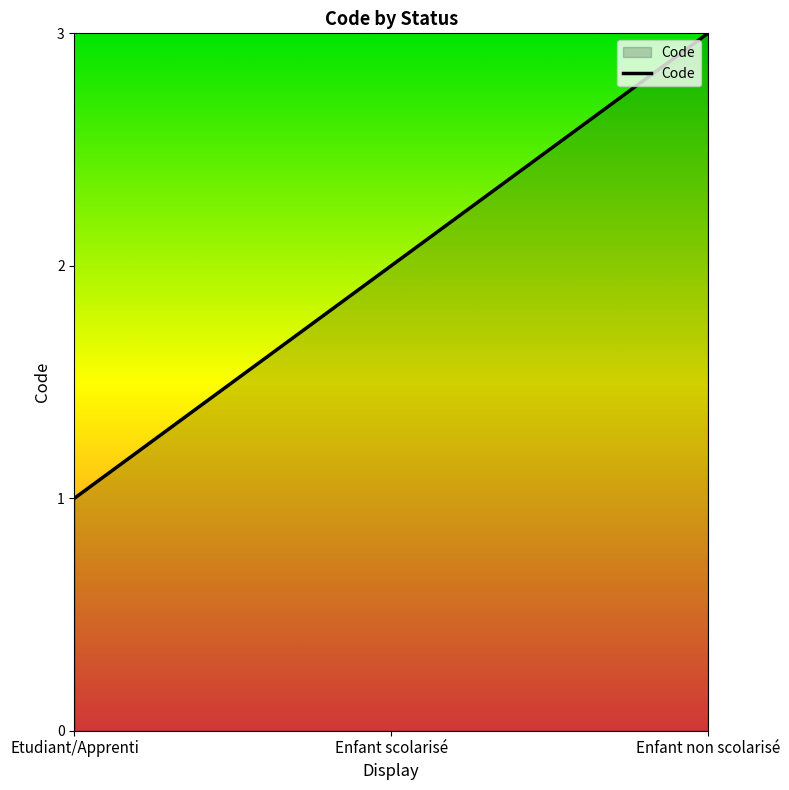

Which has a higher value, Enfant scolarisé or Enfant non scolarisé?

Enfant non scolarisé